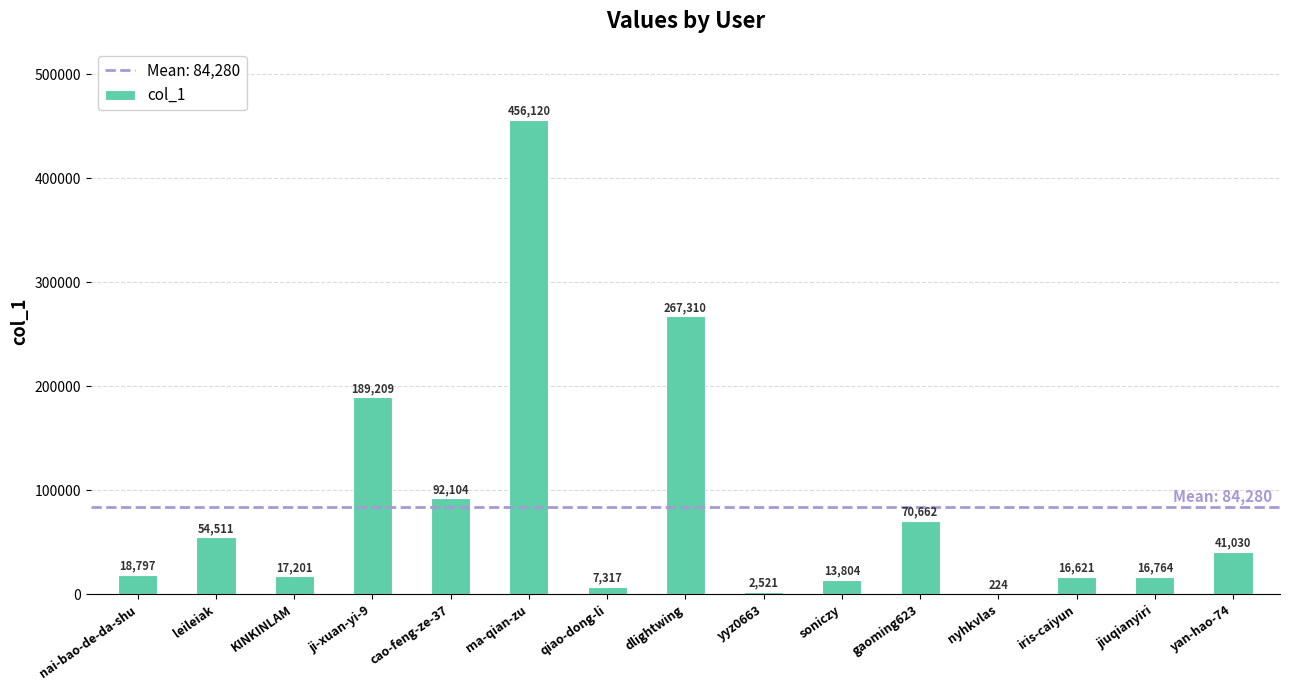

Is it true that the value at KINKINLAM is 17201?

True